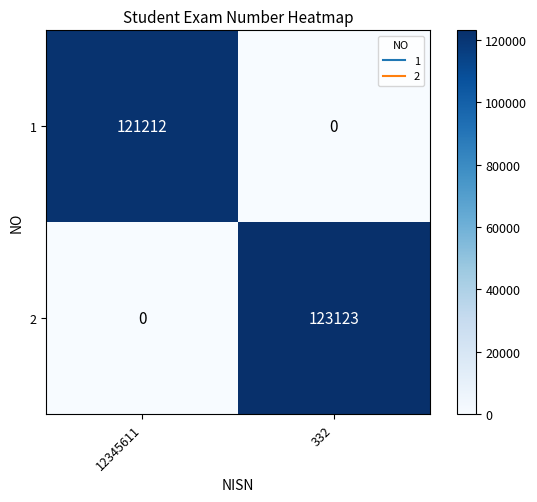

At which label does 2 reach its peak?

332